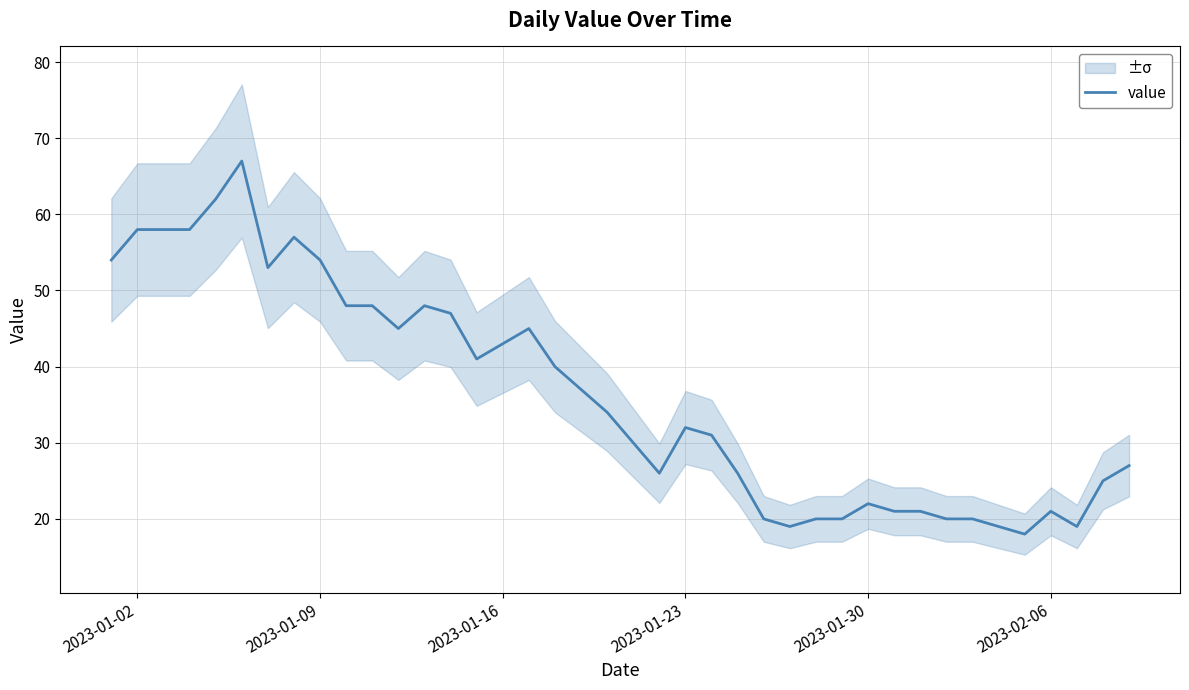

What is the highest value of the value series?

67